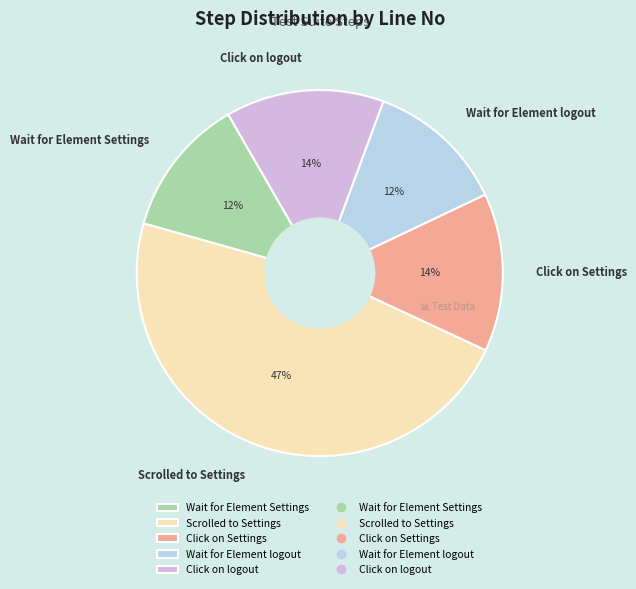

To the nearest percent, what is the difference between the Click on Settings and Wait for Element logout slice percentages?

2%